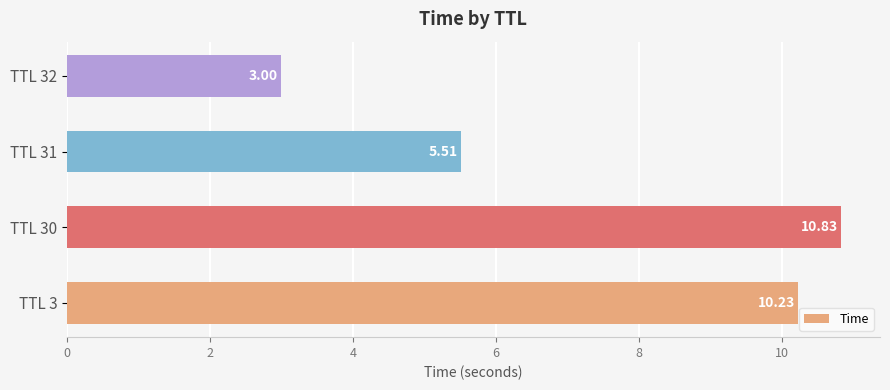

Which label corresponds to the largest value in the chart?

TTL 30